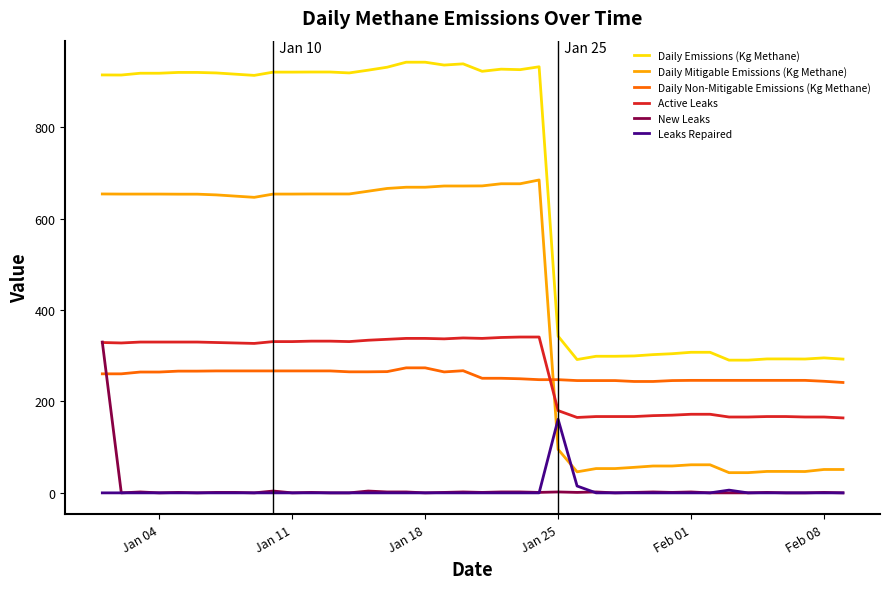

What is the maximum value for Daily Emissions (Kg Methane)?

942.4